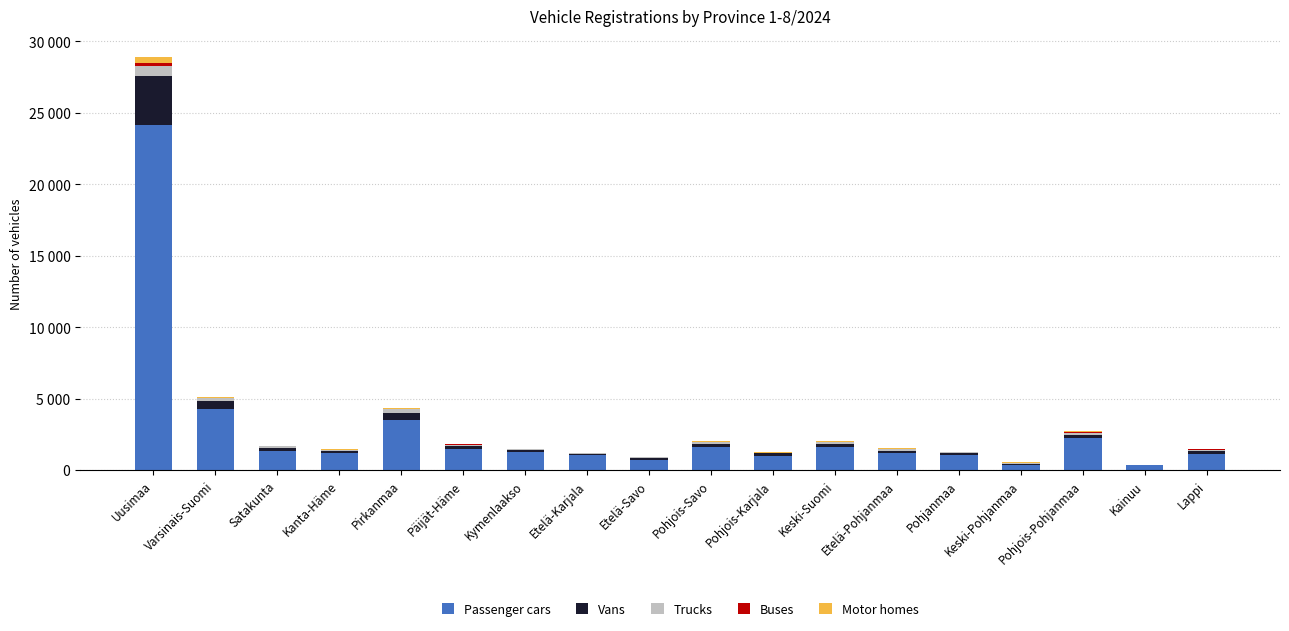

Between Keski-Suomi and Pohjois-Karjala, which is larger?

Keski-Suomi